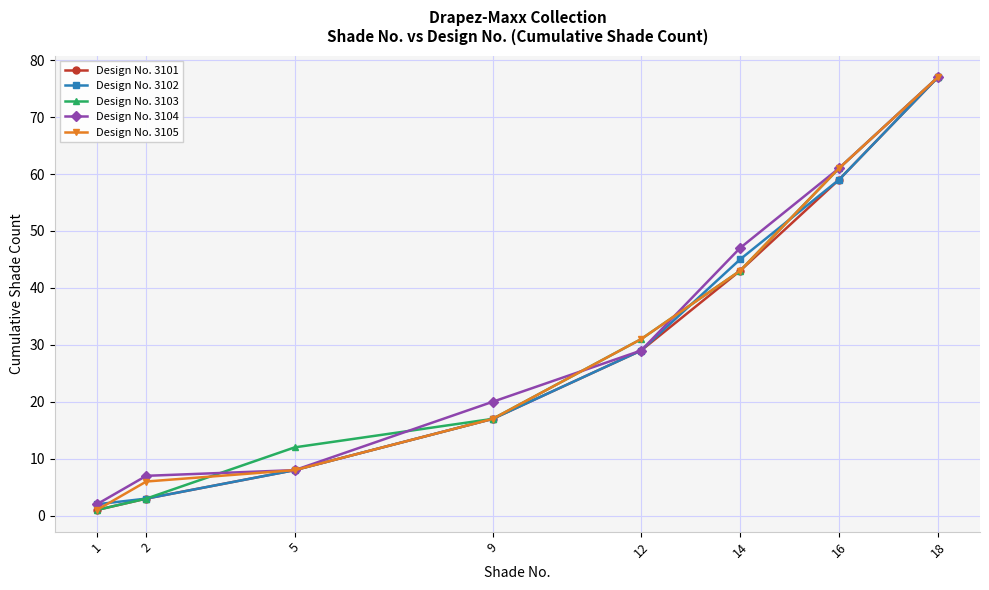

What is the difference between the Design No. 3102 values at 9 and 14?

28